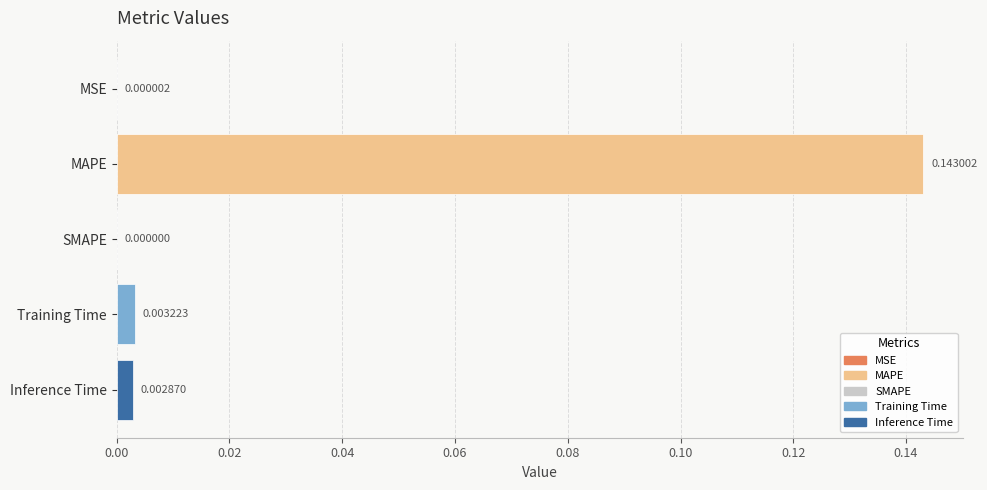

Which category has the highest value across all series?

MAPE